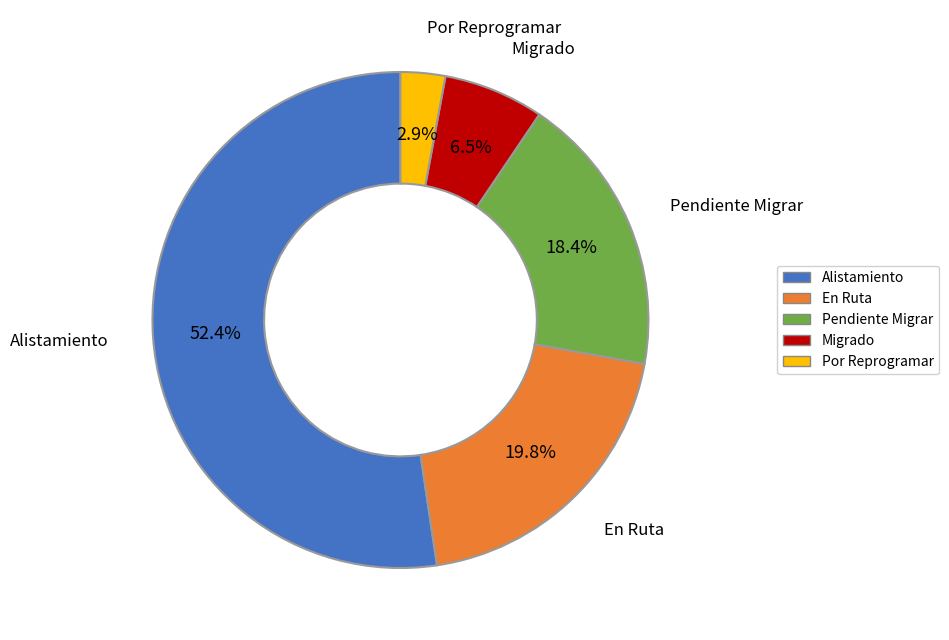

How many slices are in this pie chart?

5